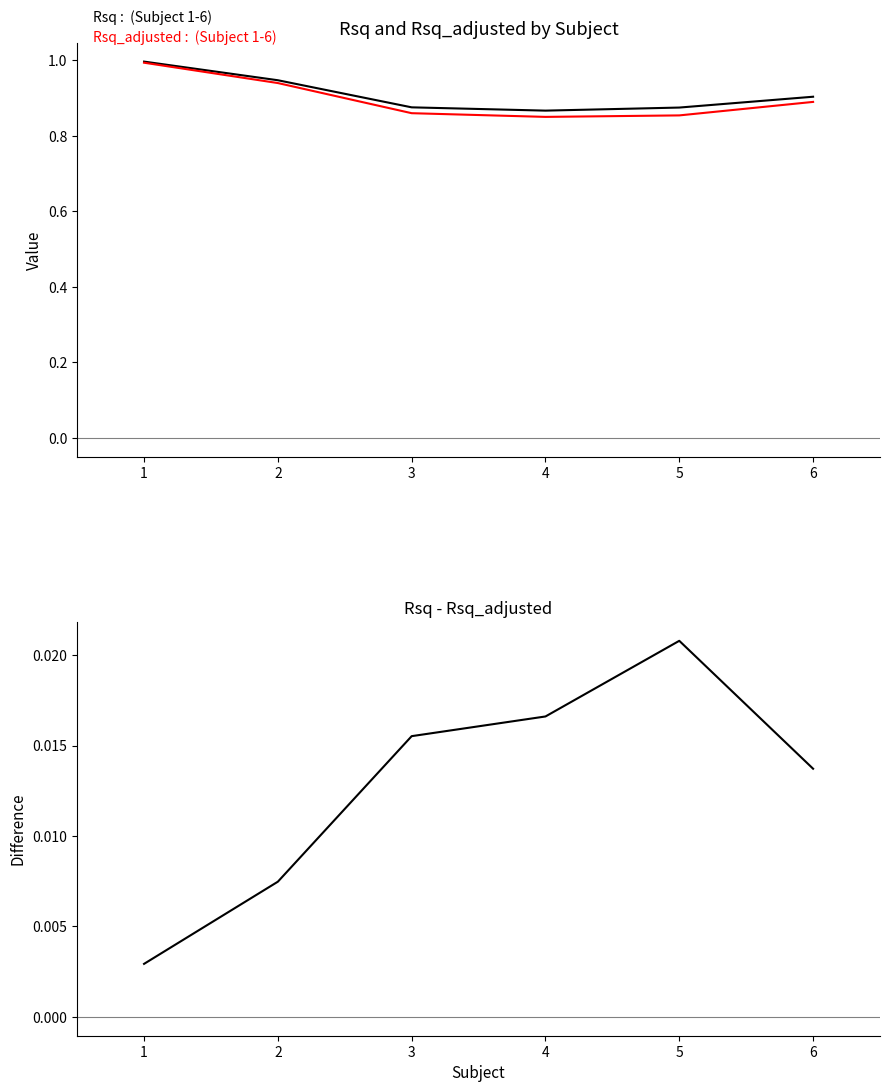

What are all the series names shown in the legend?

Rsq, Rsq_adjusted, Rsq - Rsq_adjusted